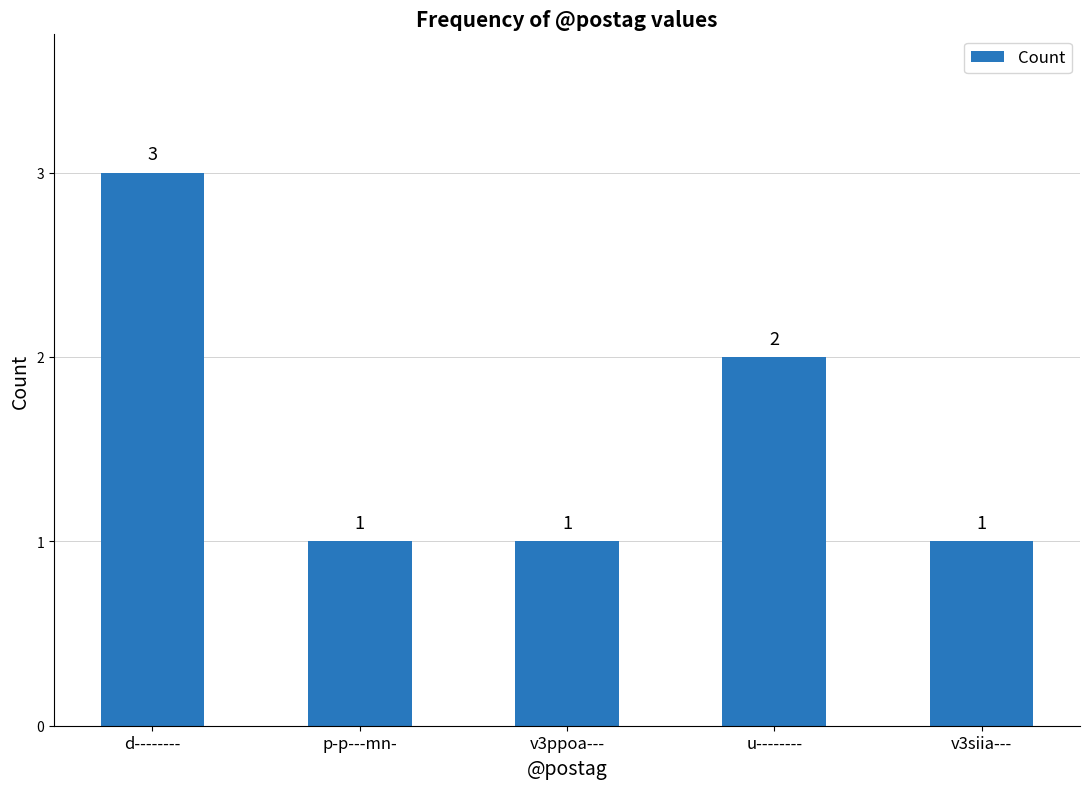

Count the number of data series in this chart.

1